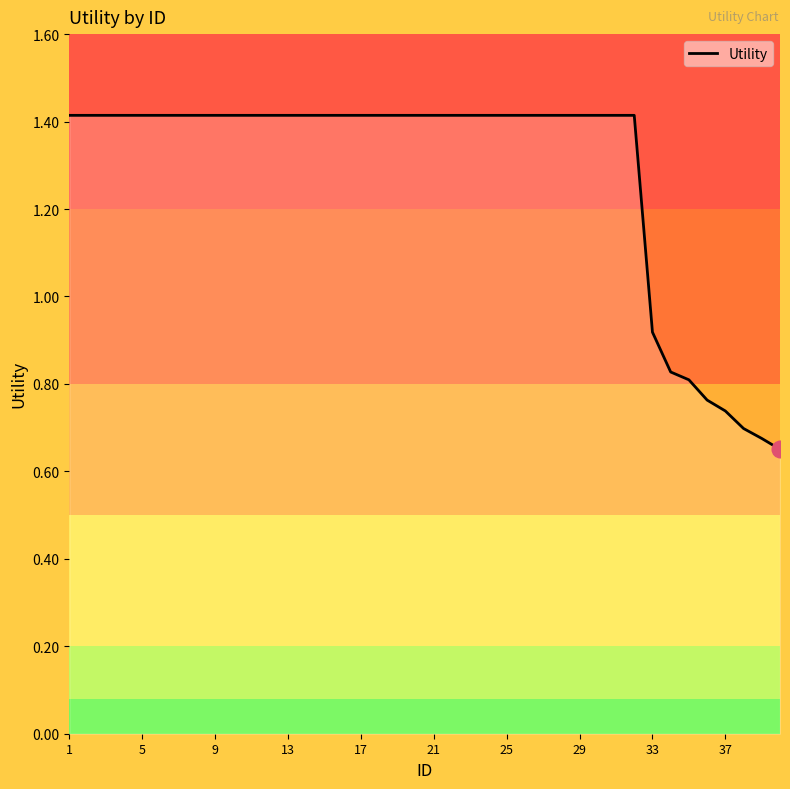

Where is the data nearest to the value 1?

33